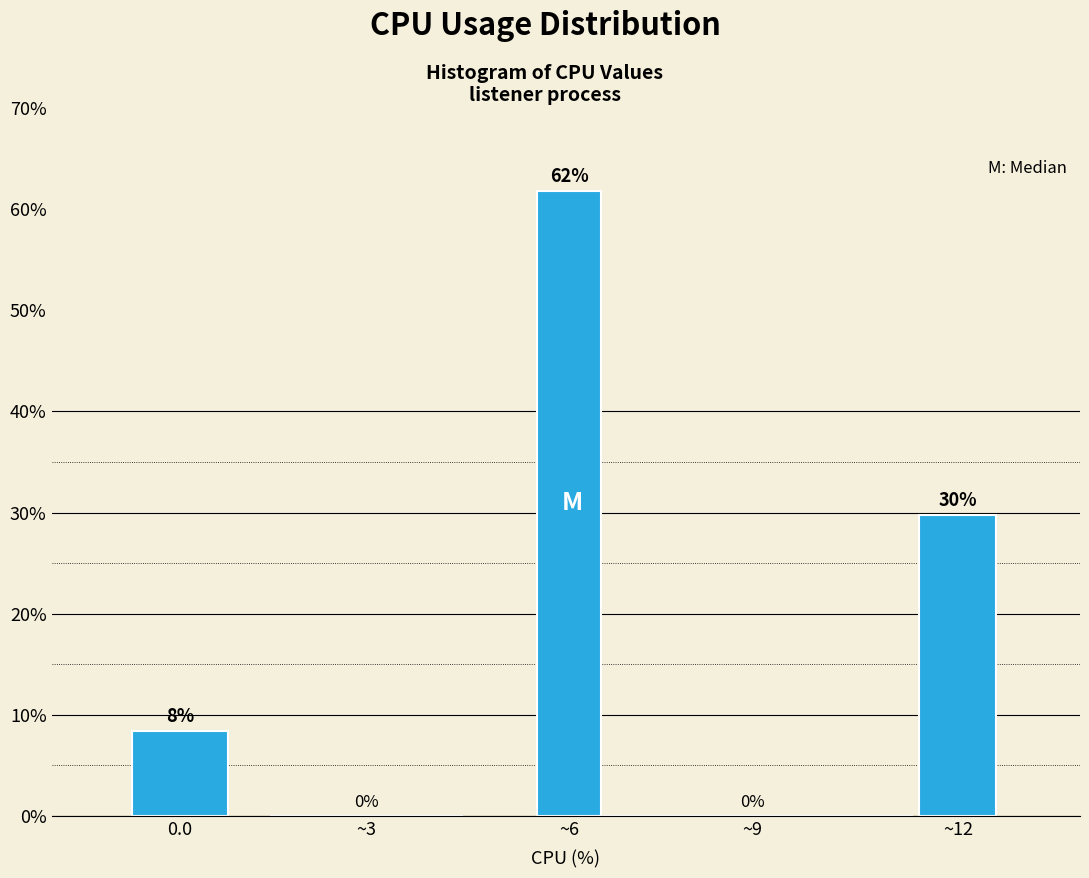

What is the sum of all values?

100.0